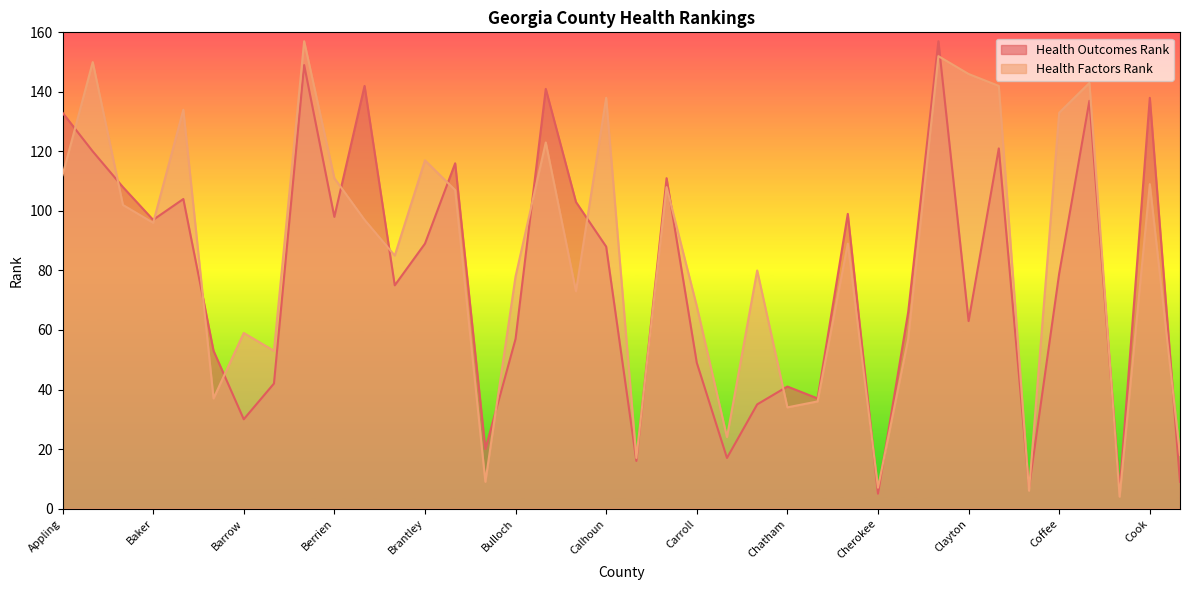

What is the label of the 18th point from the right?

Candler